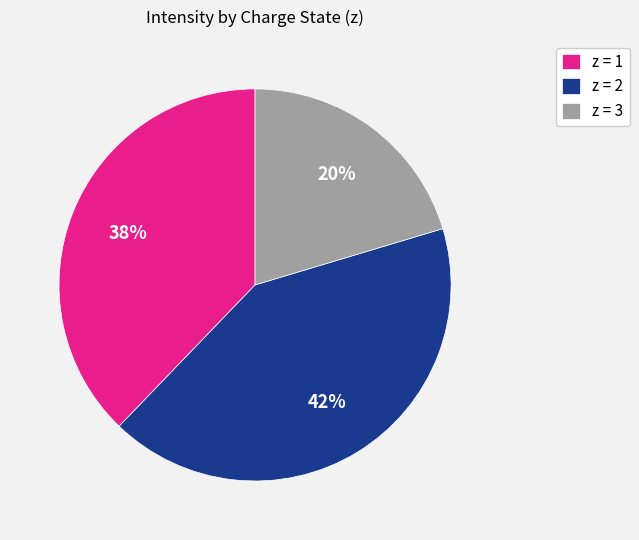

Do z = 3 and z = 1 together represent more than half of the pie?

Yes